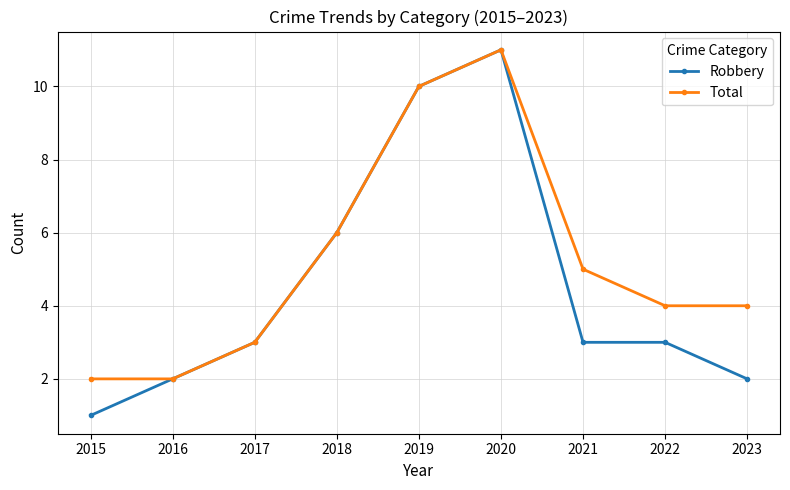

Which series has the widest spread of values?

Robbery